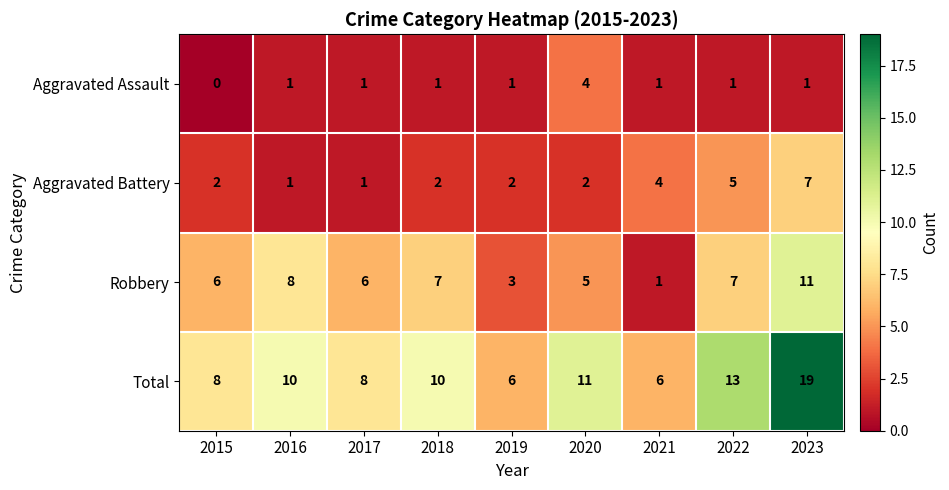

List the series in order of their overall mean, highest first.

Total, Robbery, Aggravated Battery, Aggravated Assault